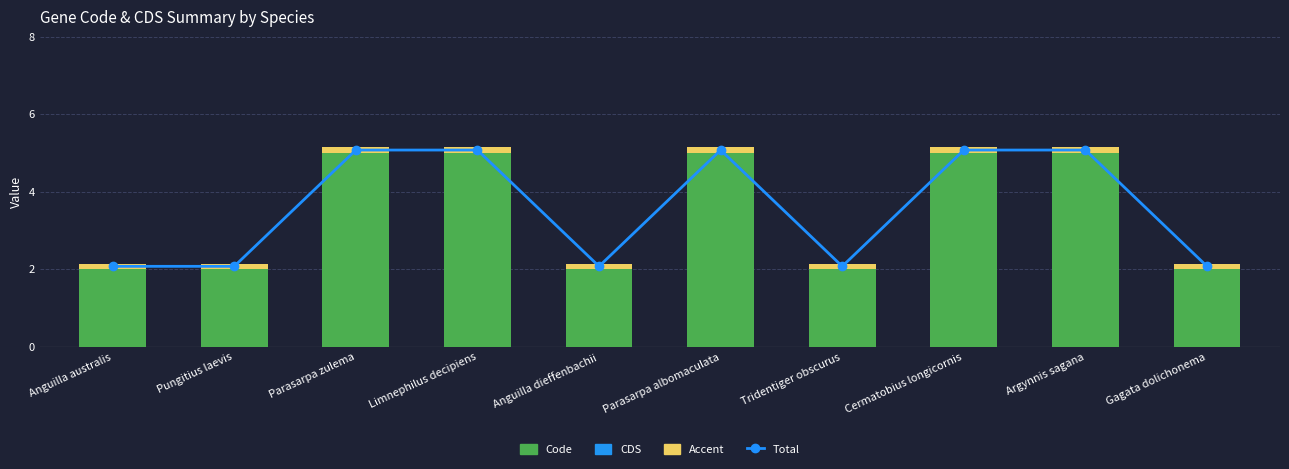

Which category has the highest value in the CDS series?

Anguilla australis